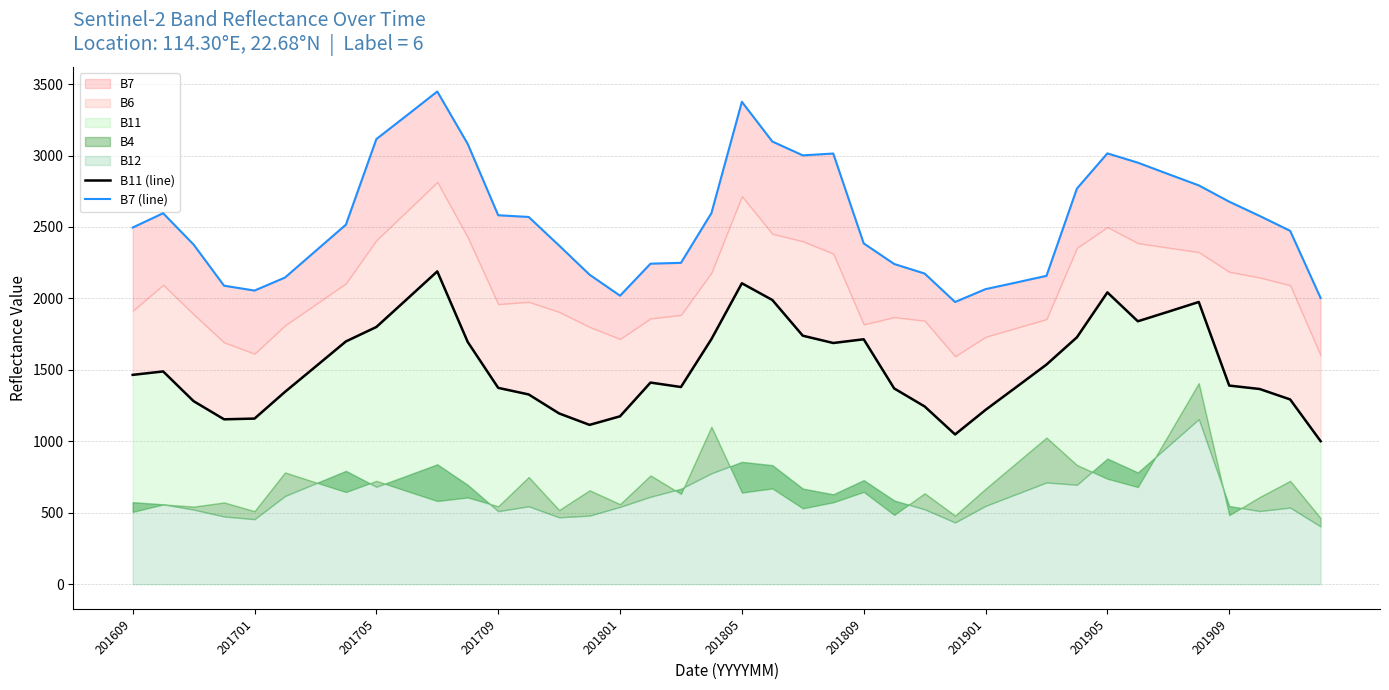

True or false: B11 (line) and B7 (line) intersect in this chart.

False